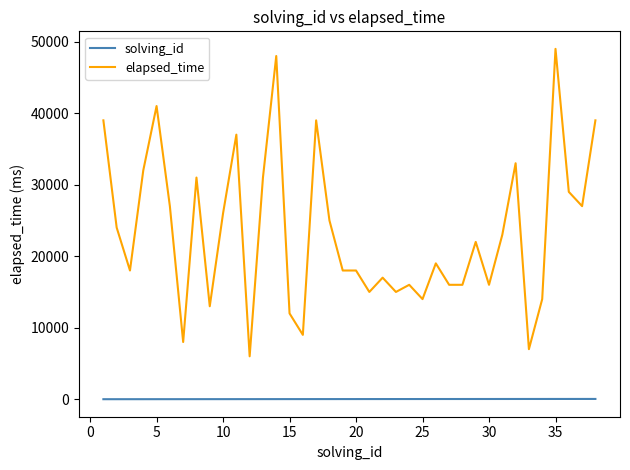

Which series has the largest total across all categories?

elapsed_time